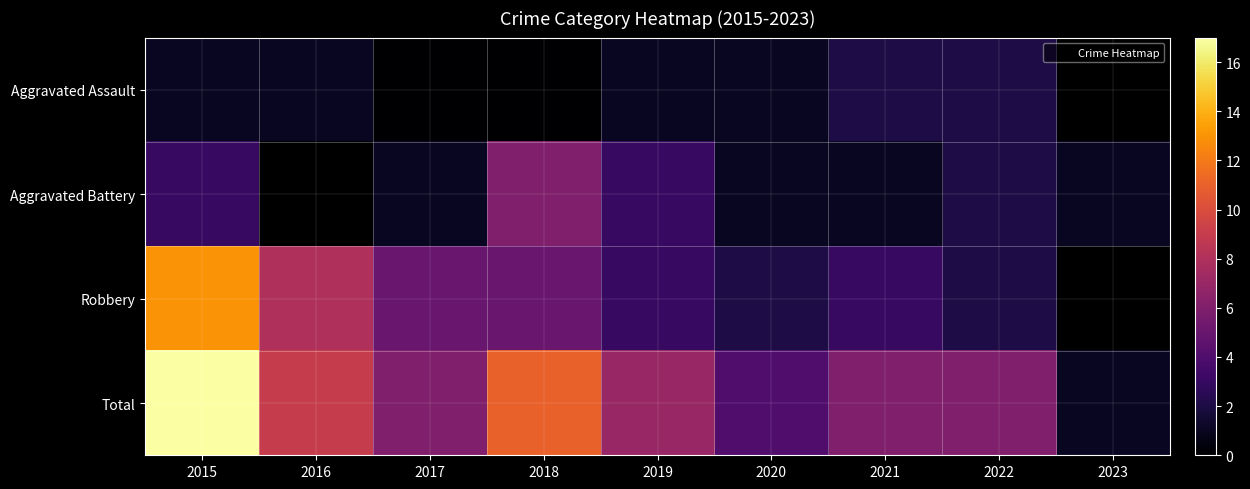

At 2015, list the series in order from largest to smallest.

Total, Robbery, Aggravated Battery, Aggravated Assault